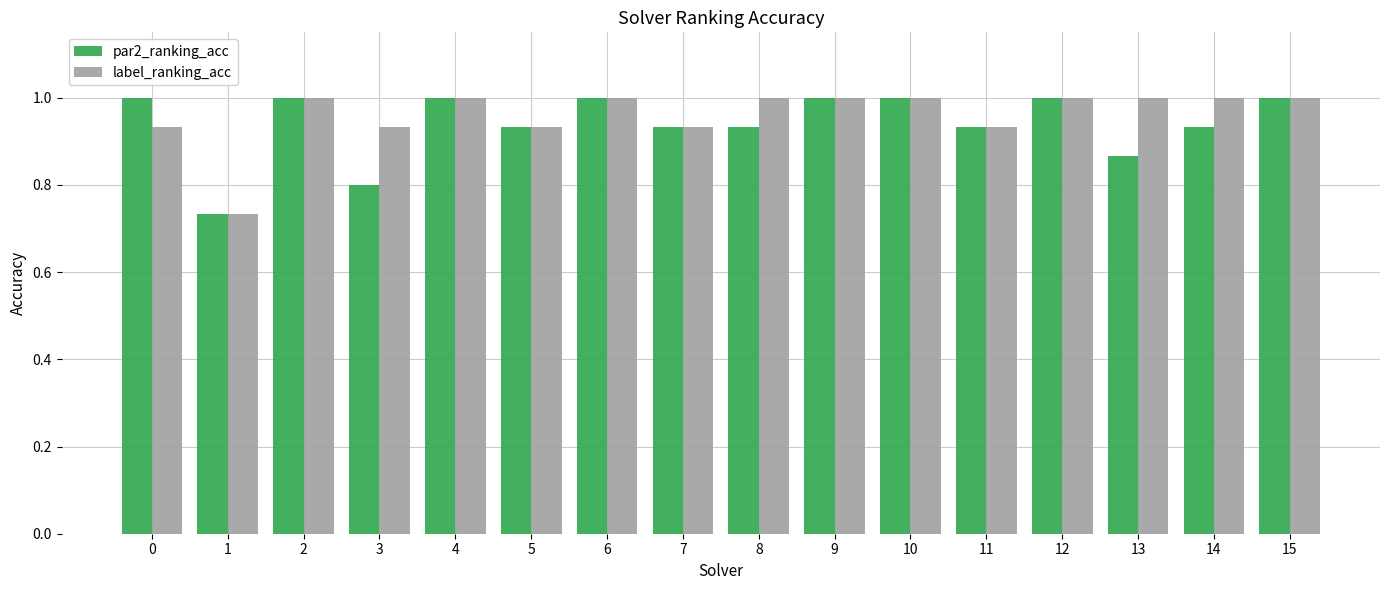

Rank the series by their average value, from lowest to highest.

par2_ranking_acc, label_ranking_acc